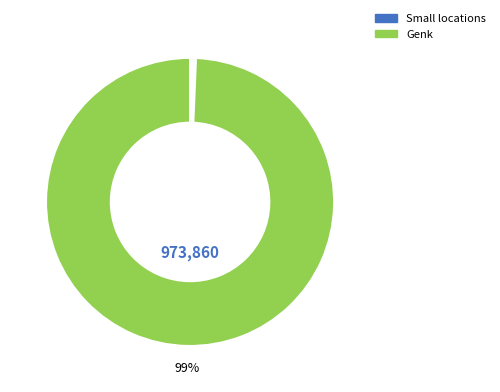

Count the number of slices in the pie.

6